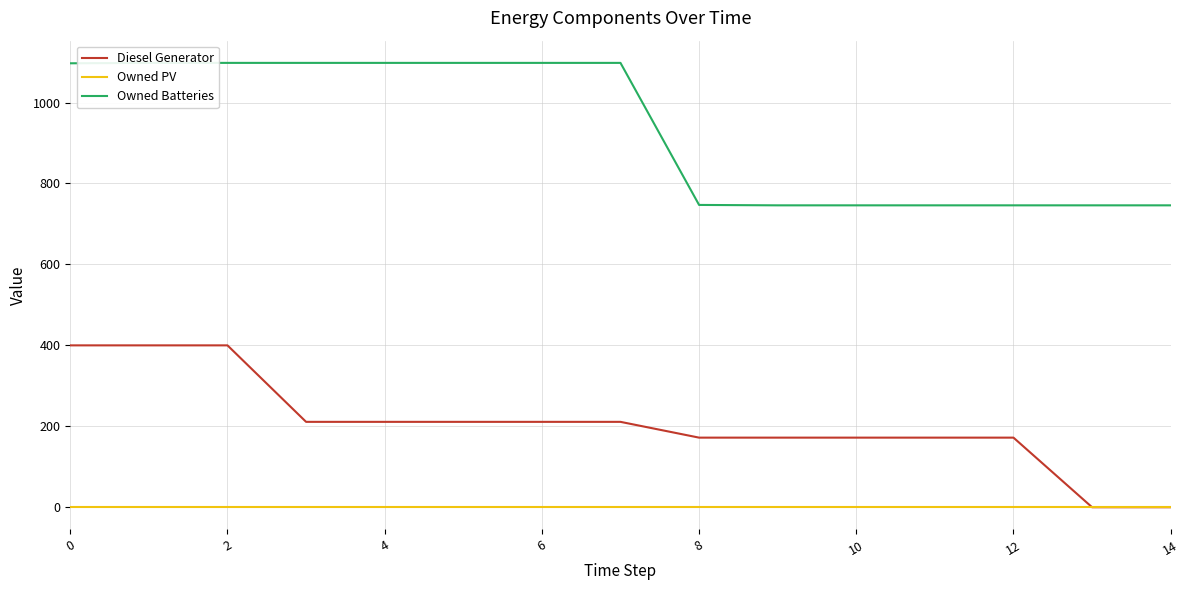

List the series in order of their overall mean, highest first.

Owned Batteries, Diesel Generator, Owned PV